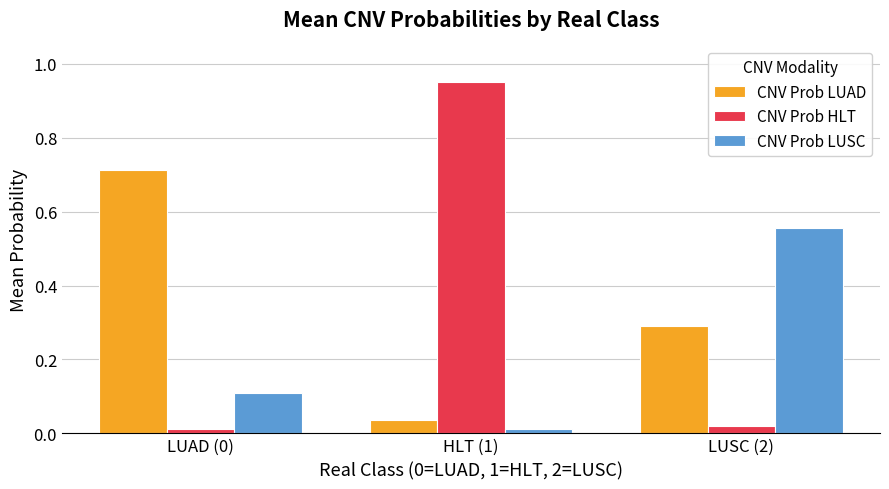

What is the difference between the maximum and second lowest values in the CNV Prob HLT series?

0.9